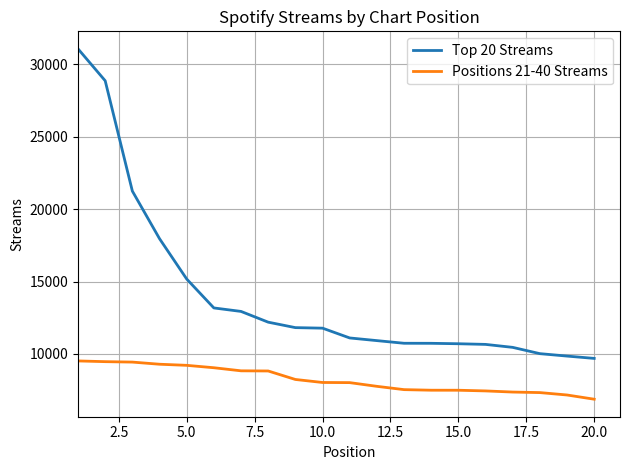

What is the maximum value shown in the chart?

31068